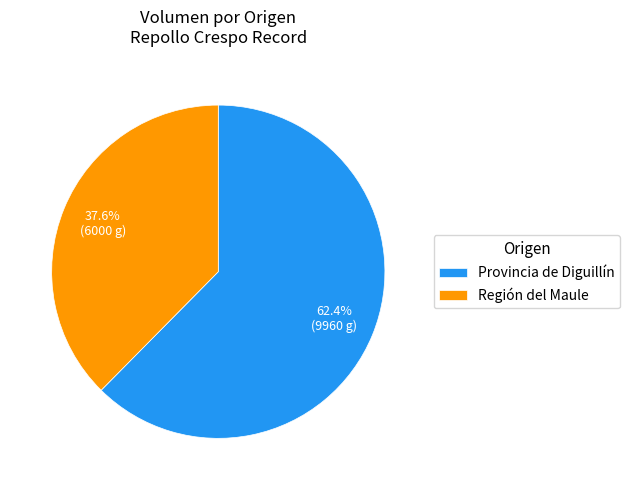

What portion of the pie excludes Región del Maule?

62.4%